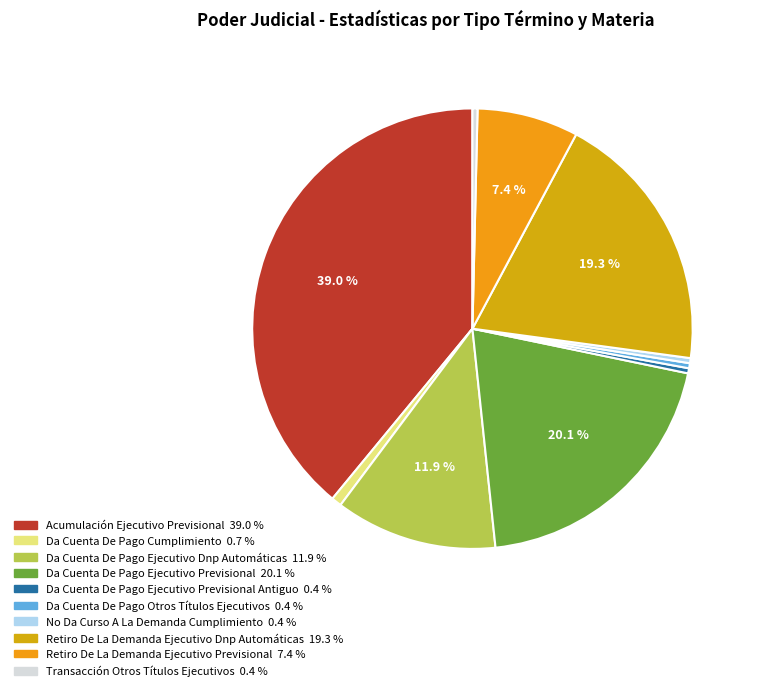

How many segments does this pie chart have?

10